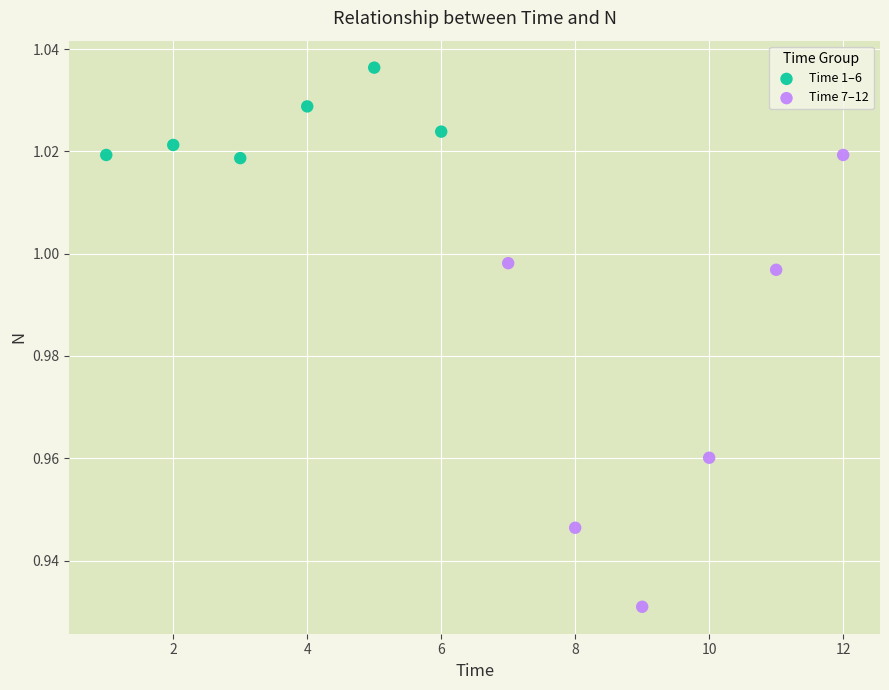

Which series reaches the maximum Y coordinate?

Time 1–6